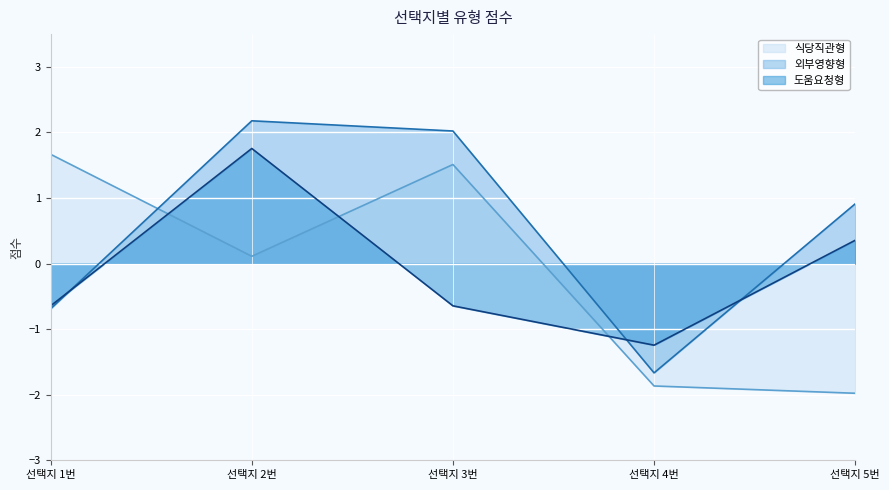

Reading left to right, list all the values displayed in this chart.

식당직관형: 1.7	0.1	1.5	-1.9	-2.0
외부영향형: -0.7	2.2	2.0	-1.7	0.9
도움요청형: -0.6	1.8	-0.6	-1.2	0.4